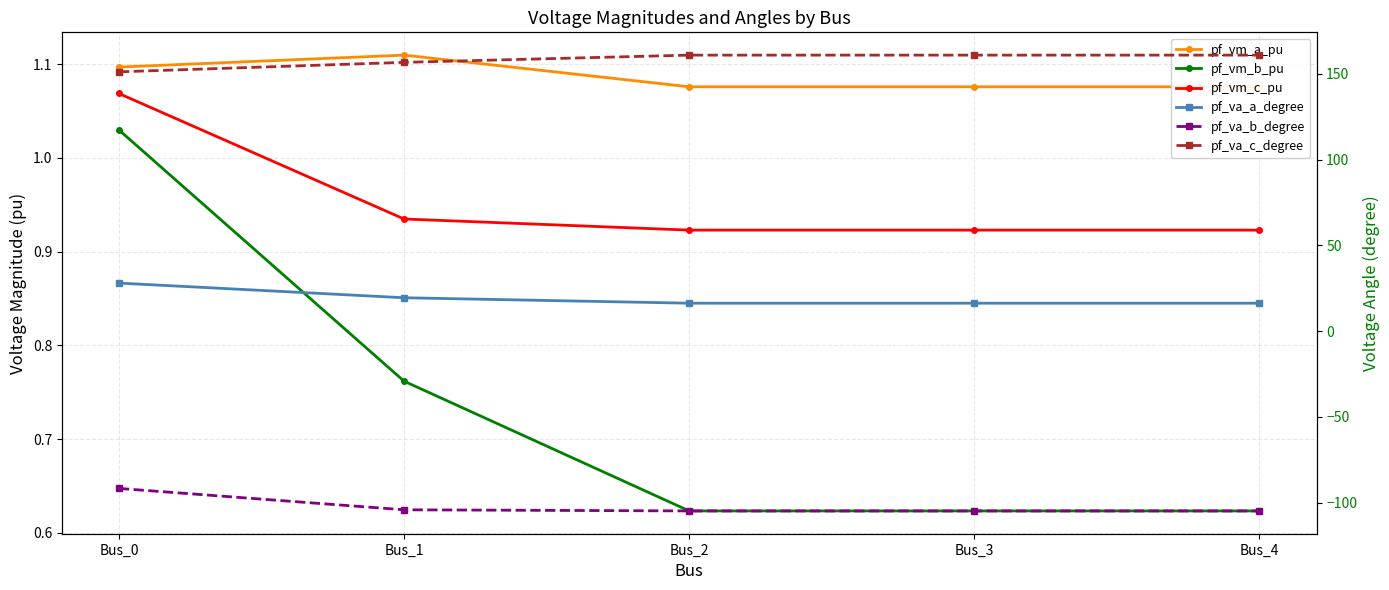

What is the maximum value for pf_vm_c_pu?

1.1